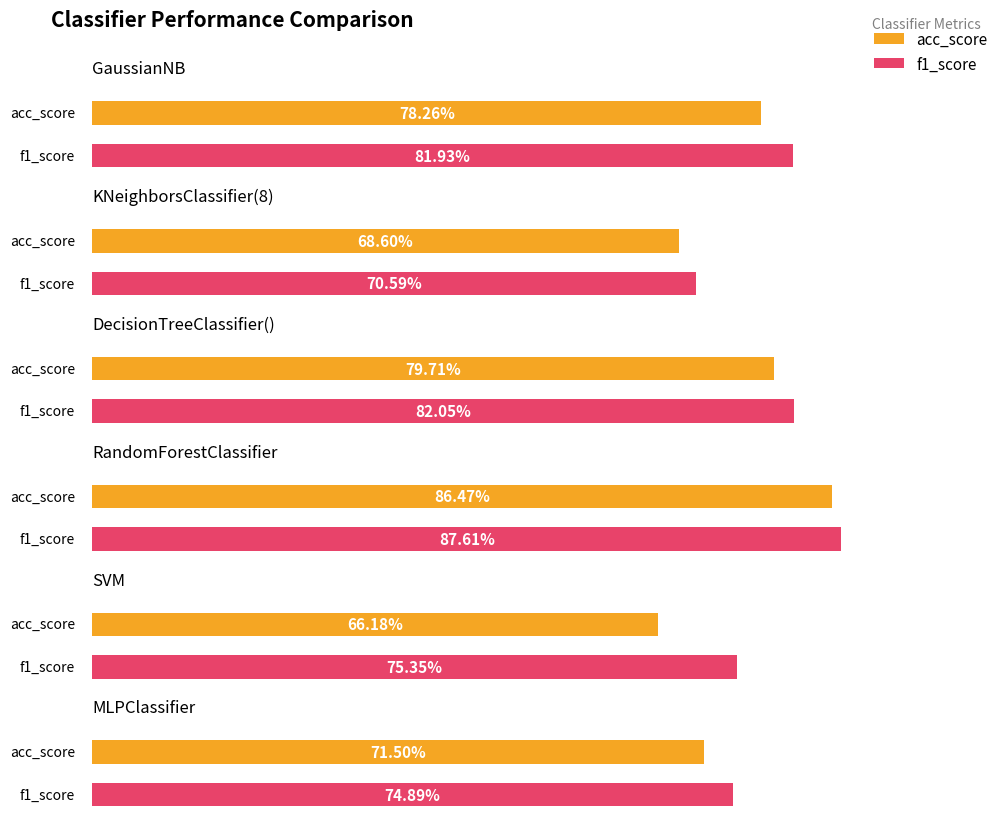

Reading right to left, list all the values displayed in this chart.

acc_score: 0.7	0.7	0.9	0.8	0.7	0.8
f1_score: 0.7	0.8	0.9	0.8	0.7	0.8